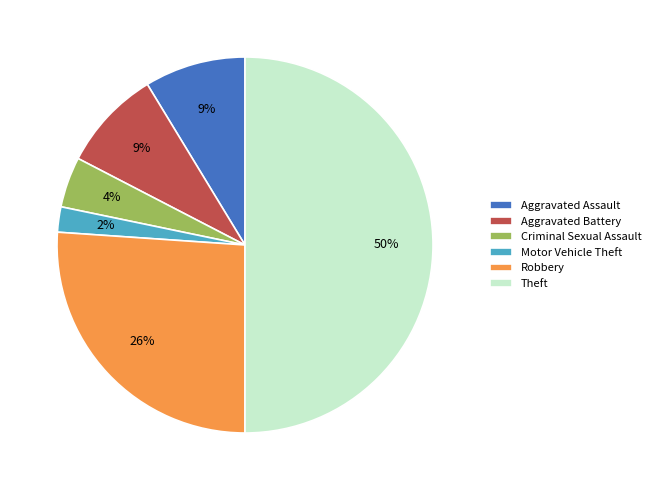

Combined, do Robbery and Criminal Sexual Assault account for over 50%?

No